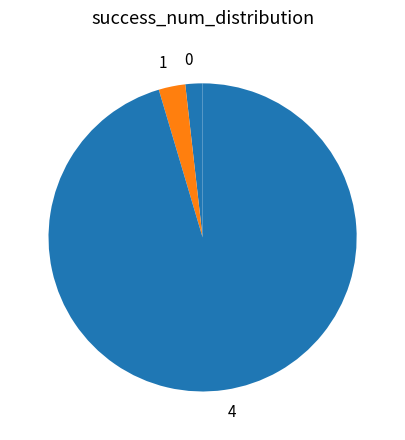

Do 4 and 1 together represent more than half of the pie?

Yes